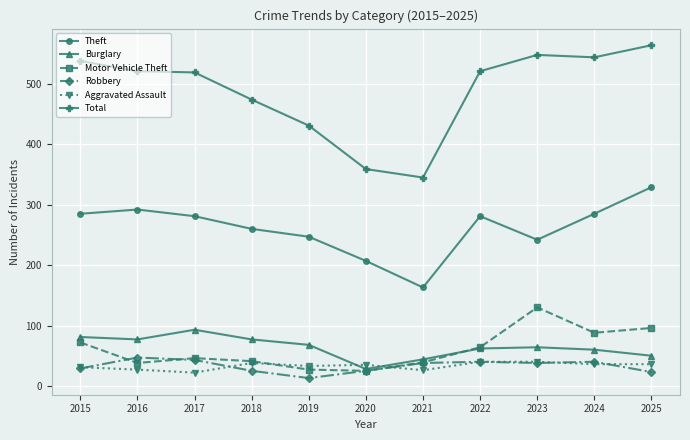

True or false: Theft has more than 0 points higher than both neighbors.

True